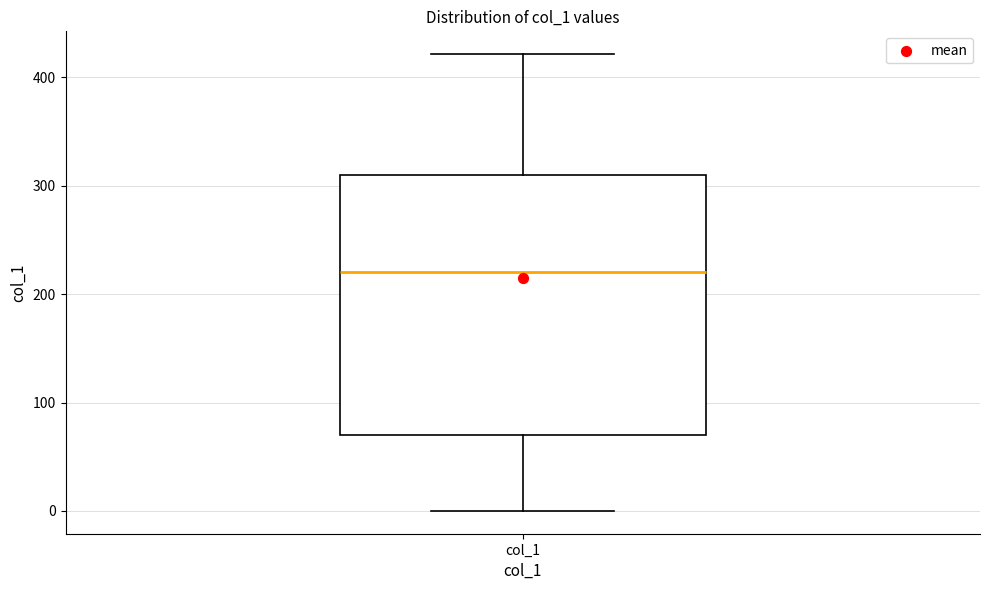

Read this box plot against the y-axis: the position of the median line, the range covered by the box, and the ends of both whiskers. The values are not printed on the chart, so give them approximately, as read against the axis.

median 220, box 70 to 310, whiskers 0 to 420